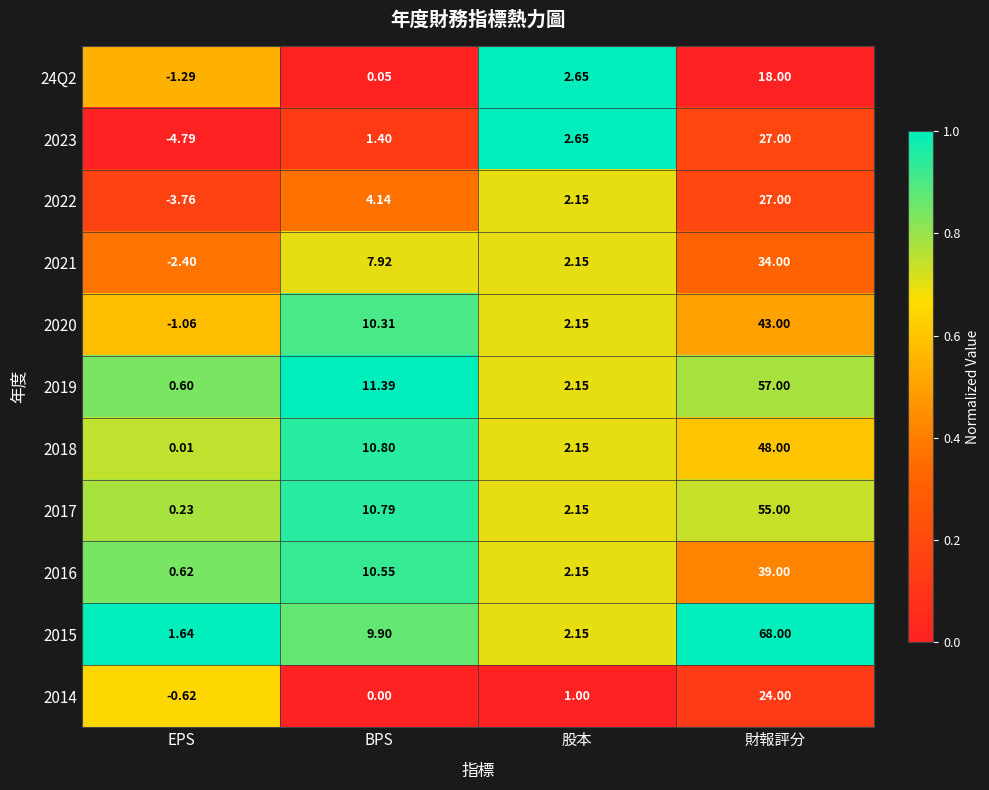

At which label does 2017 first exceed 10?

BPS